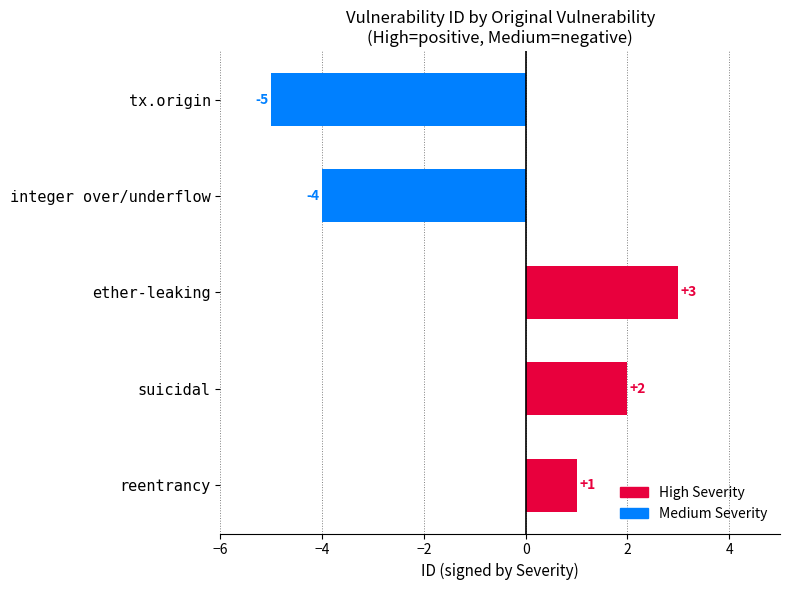

How many categories are shown in the chart?

5